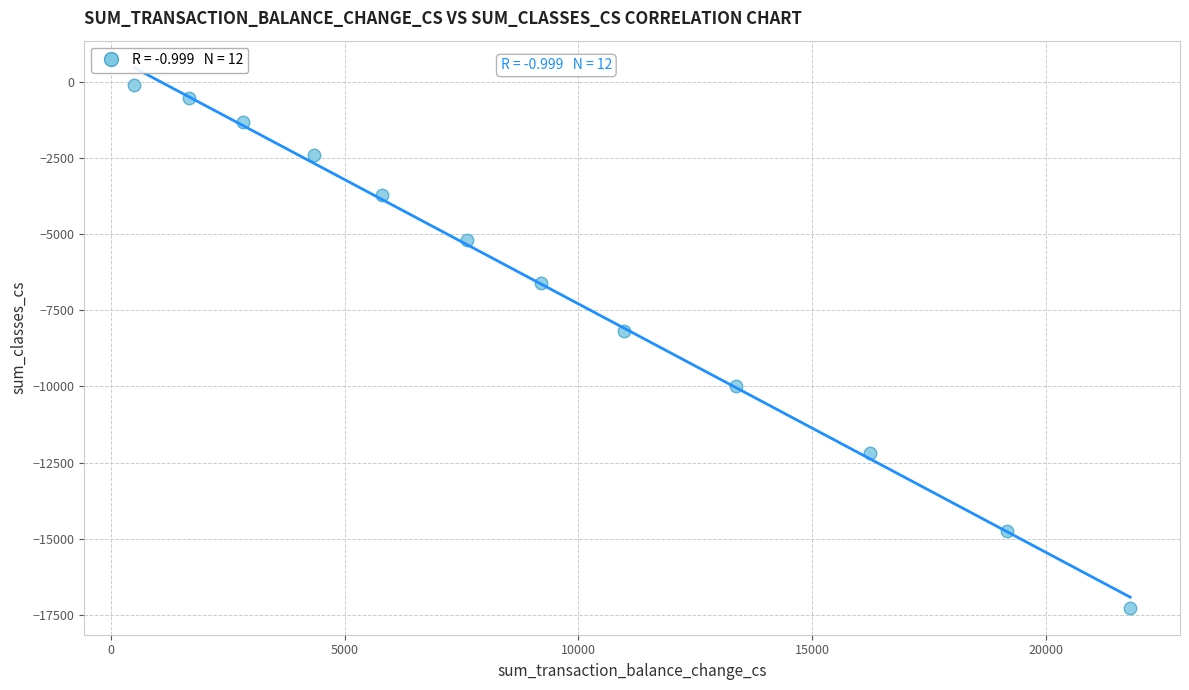

What is the average X value?

9462